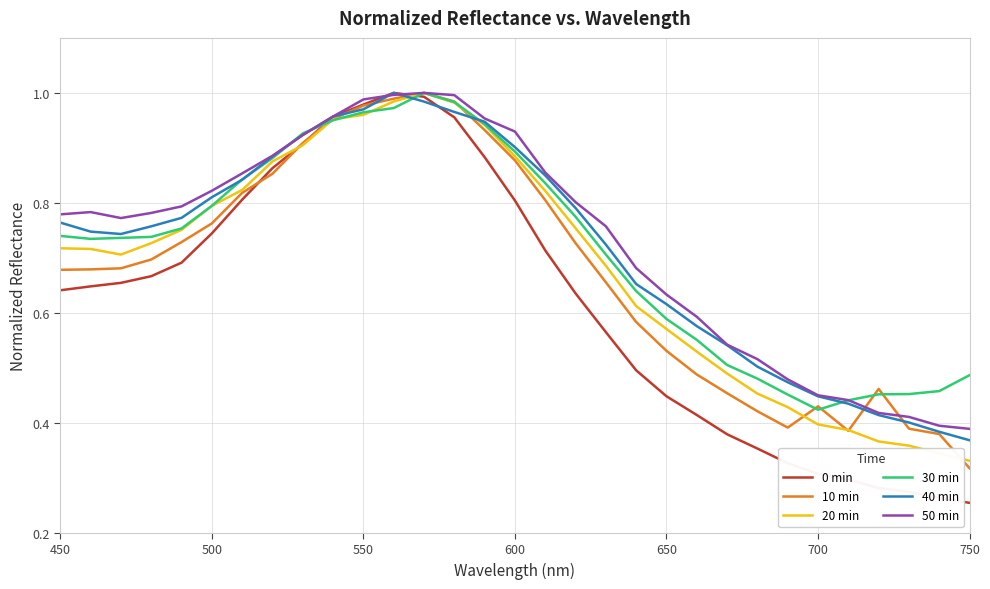

Which series has the widest spread of values?

0 min